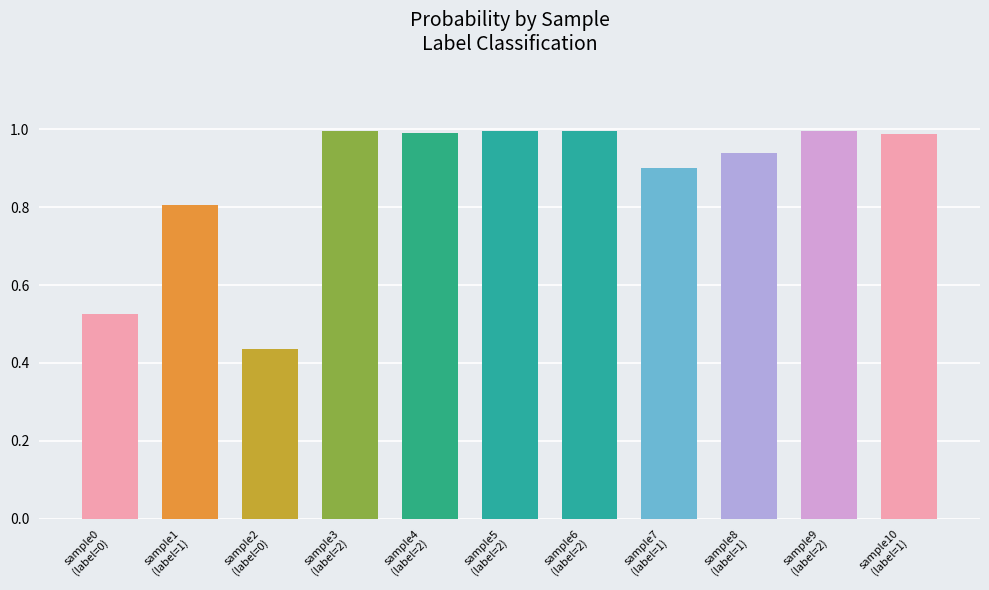

Which label corresponds to the largest value in the chart?

2